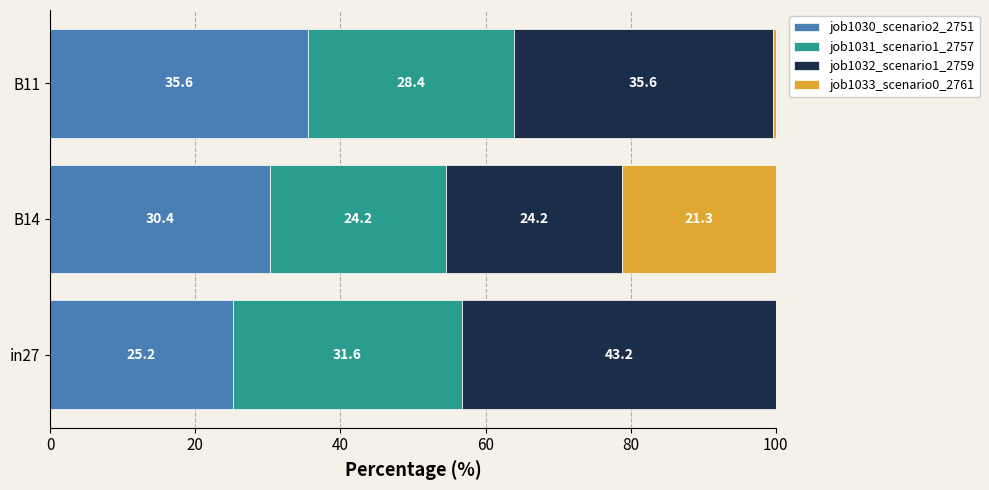

Is it true that job1030_scenario2_2751 equals 35.6 at B11?

True